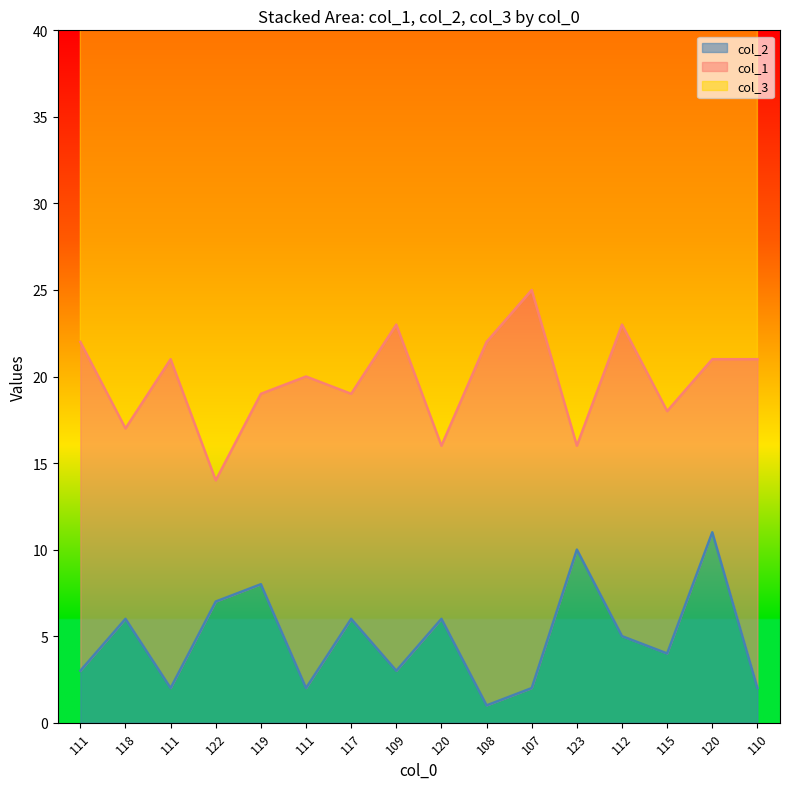

At which label does col_2 first exceed 5?

118